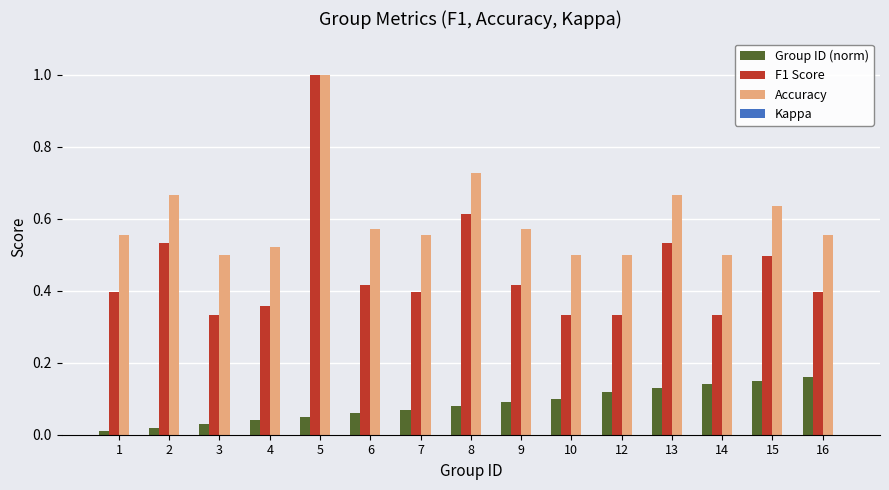

Which series has the largest total across all categories?

Accuracy